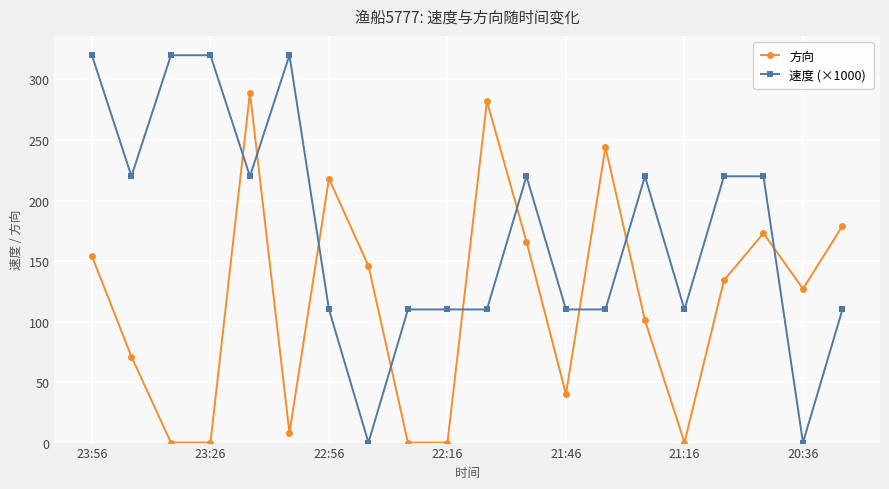

Is this an area chart (filled region under the line)?

No